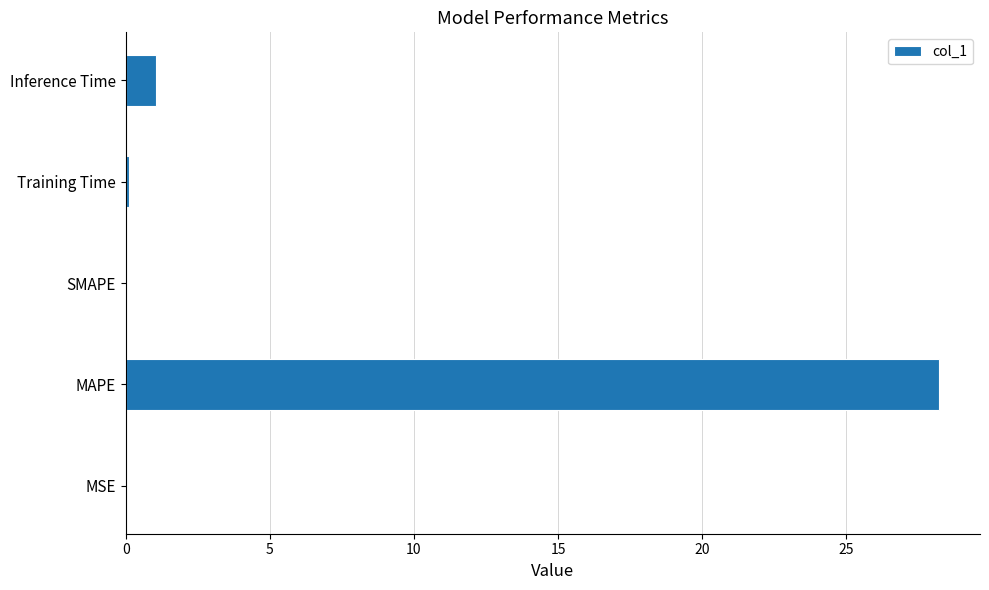

Count the number of data series in this chart.

1